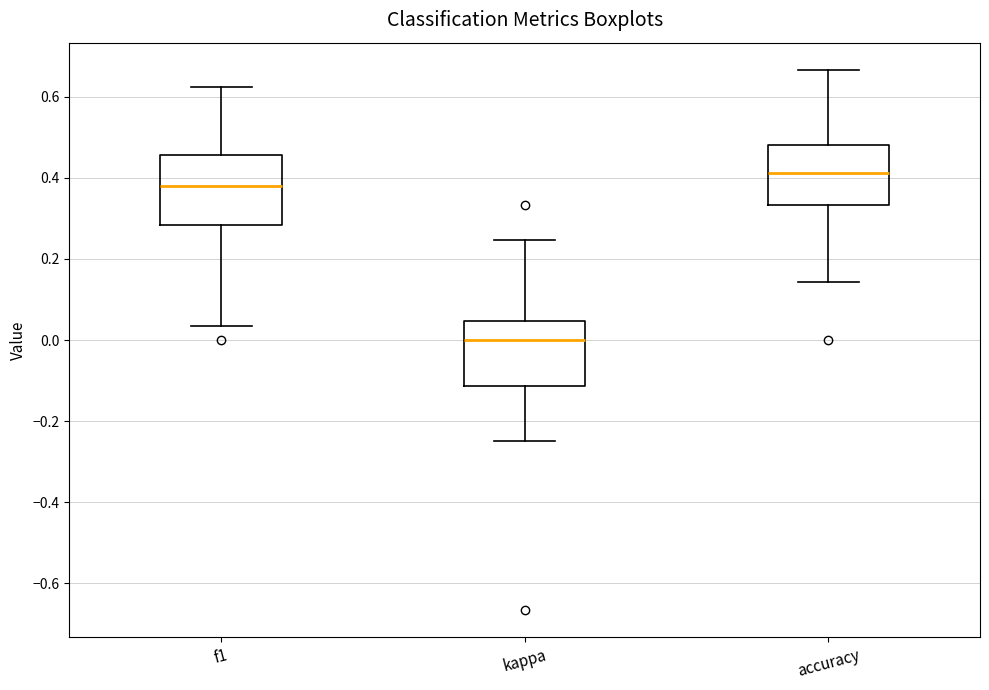

Reading left to right, transcribe this box plot: for each box, give where its median line is, the range the box spans, and where its two whiskers end, as read against the y-axis. The values are not printed on the chart, so give them approximately, as read against the axis.

f1: median 0.38, box 0.28 to 0.46, whiskers 0.04 to 0.62
kappa: median 0.00, box -0.12 to 0.04, whiskers -0.24 to 0.24
accuracy: median 0.42, box 0.34 to 0.48, whiskers 0.14 to 0.66